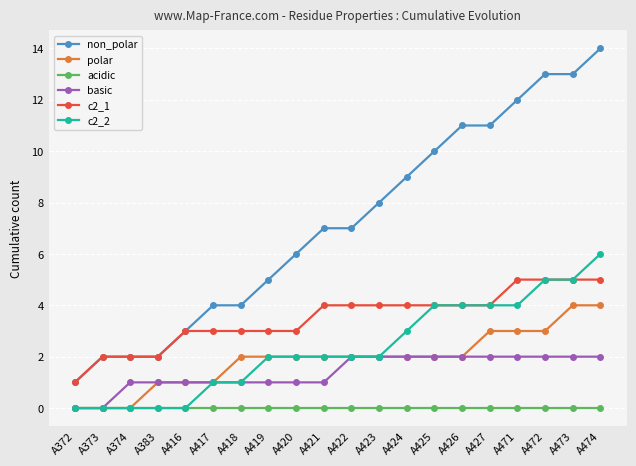

Reading right to left, what are all the values shown in this chart?

non_polar: A474=14	A473=13	A472=13	A471=12	A427=11	A426=11	A425=10	A424=9	A423=8	A422=7	A421=7	A420=6	A419=5	A418=4	A417=4	A416=3	A383=2	A374=2	A373=2	A372=1
polar: A474=4	A473=4	A472=3	A471=3	A427=3	A426=2	A425=2	A424=2	A423=2	A422=2	A421=2	A420=2	A419=2	A418=2	A417=1	A416=1	A383=1	A374=0	A373=0	A372=0
acidic: A474=0	A473=0	A472=0	A471=0	A427=0	A426=0	A425=0	A424=0	A423=0	A422=0	A421=0	A420=0	A419=0	A418=0	A417=0	A416=0	A383=0	A374=0	A373=0	A372=0
basic: A474=2	A473=2	A472=2	A471=2	A427=2	A426=2	A425=2	A424=2	A423=2	A422=2	A421=1	A420=1	A419=1	A418=1	A417=1	A416=1	A383=1	A374=1	A373=0	A372=0
c2_1: A474=5	A473=5	A472=5	A471=5	A427=4	A426=4	A425=4	A424=4	A423=4	A422=4	A421=4	A420=3	A419=3	A418=3	A417=3	A416=3	A383=2	A374=2	A373=2	A372=1
c2_2: A474=6	A473=5	A472=5	A471=4	A427=4	A426=4	A425=4	A424=3	A423=2	A422=2	A421=2	A420=2	A419=2	A418=1	A417=1	A416=0	A383=0	A374=0	A373=0	A372=0